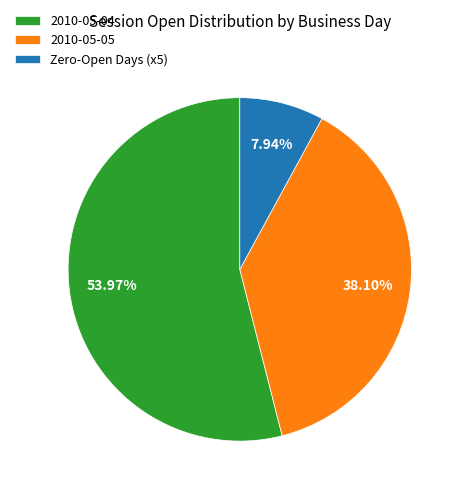

How many segments does this pie chart have?

3